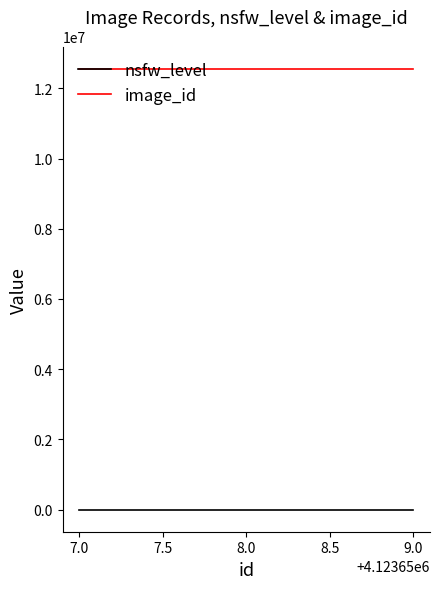

How many image_id values are between 12562078 and 12562080?

3